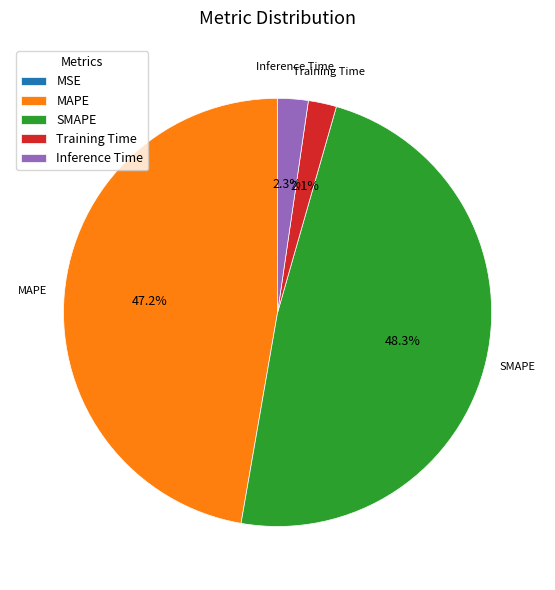

Is the sum of Inference Time and MAPE greater than half?

No